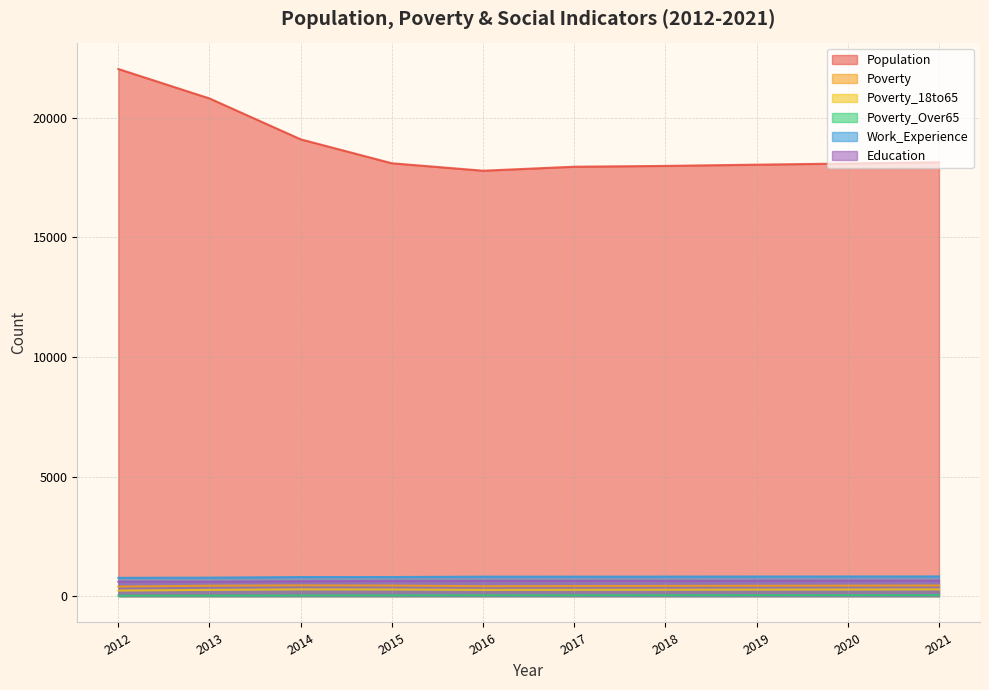

What is the difference between the second highest and minimum values in the Population series?

3021